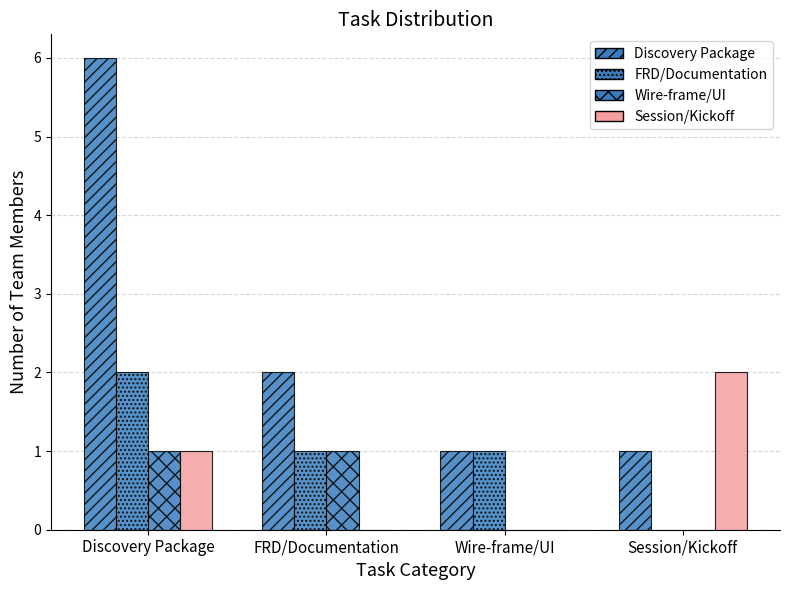

Are the bars horizontal?

No